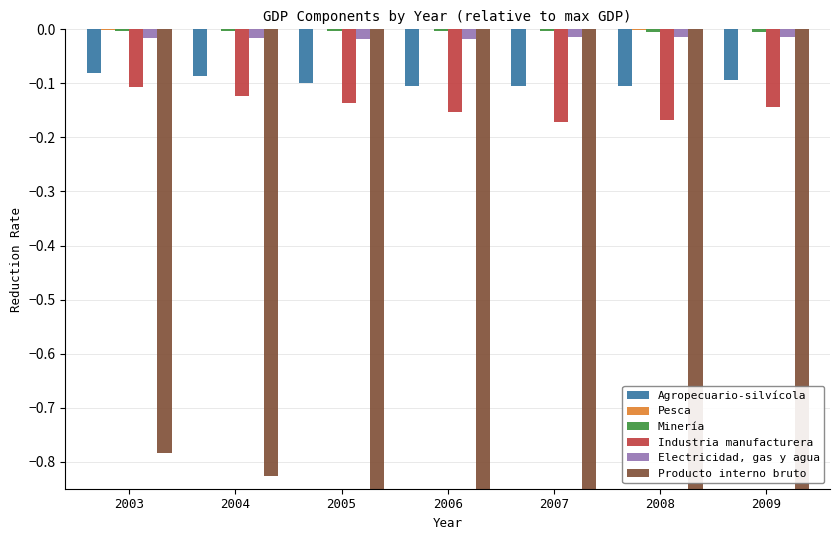

What is the sum of the Producto interno bruto values at 2009 and 2006?

-1.9